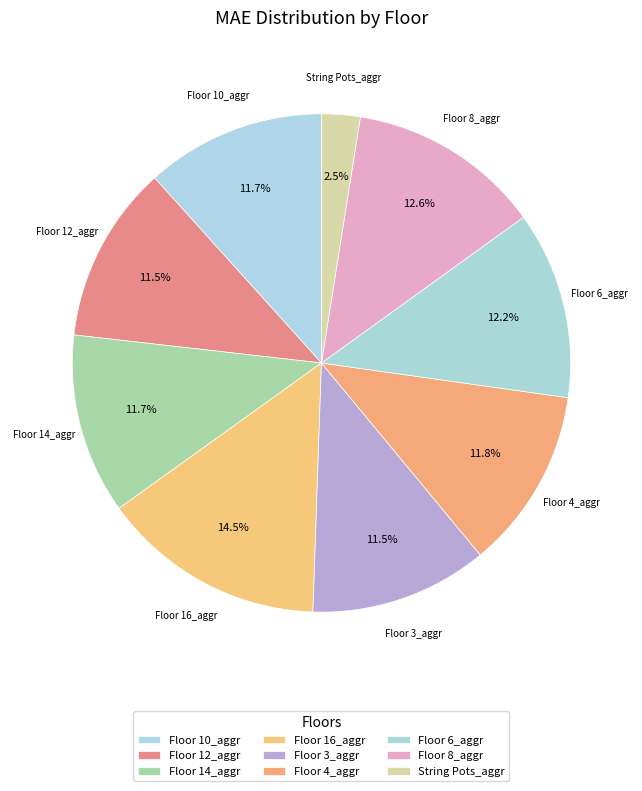

How many segments does this pie chart have?

9